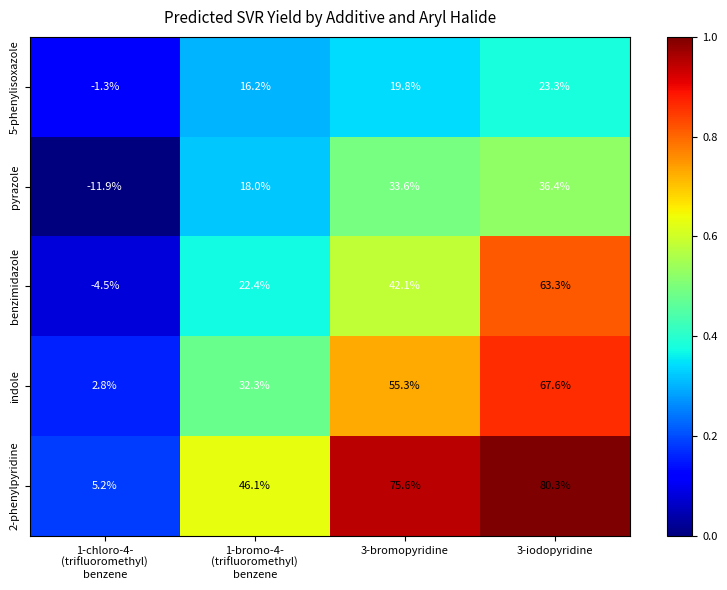

The value of indole at 3-bromopyridine is 86.8. True or false?

False